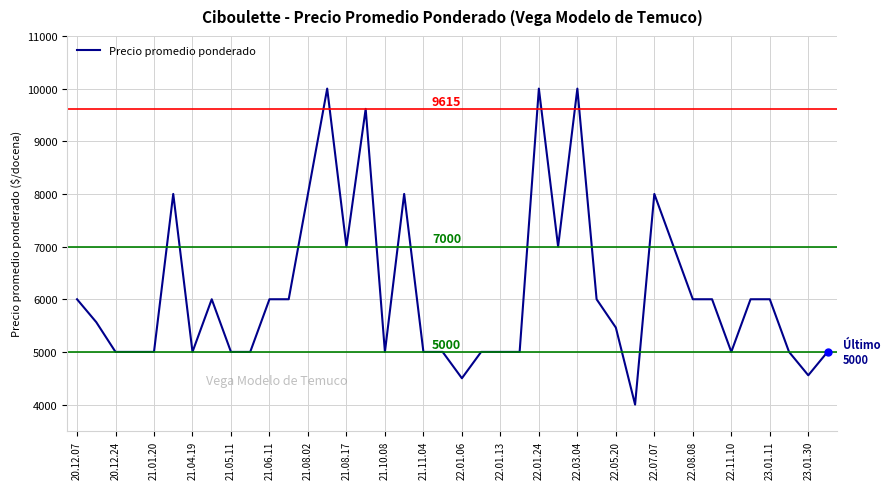

What is the smallest value displayed?

4000